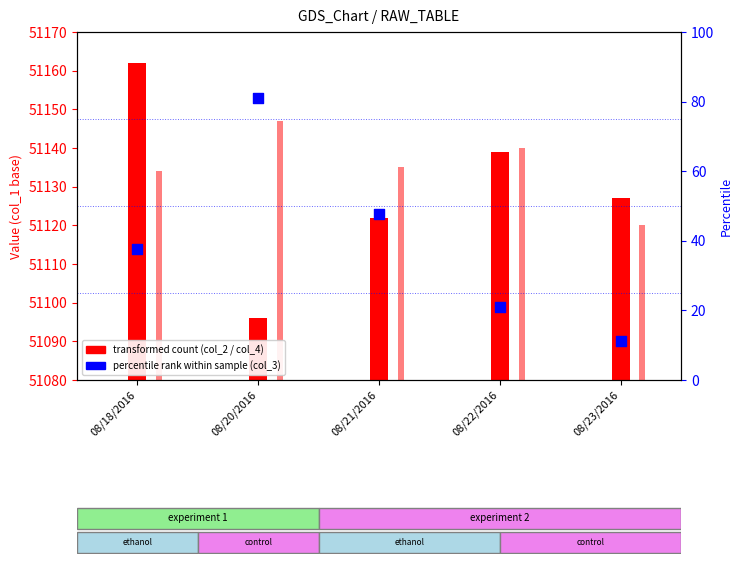

Approximately how many times larger is the value at 08/20/2016 compared to 08/21/2016?

1.0